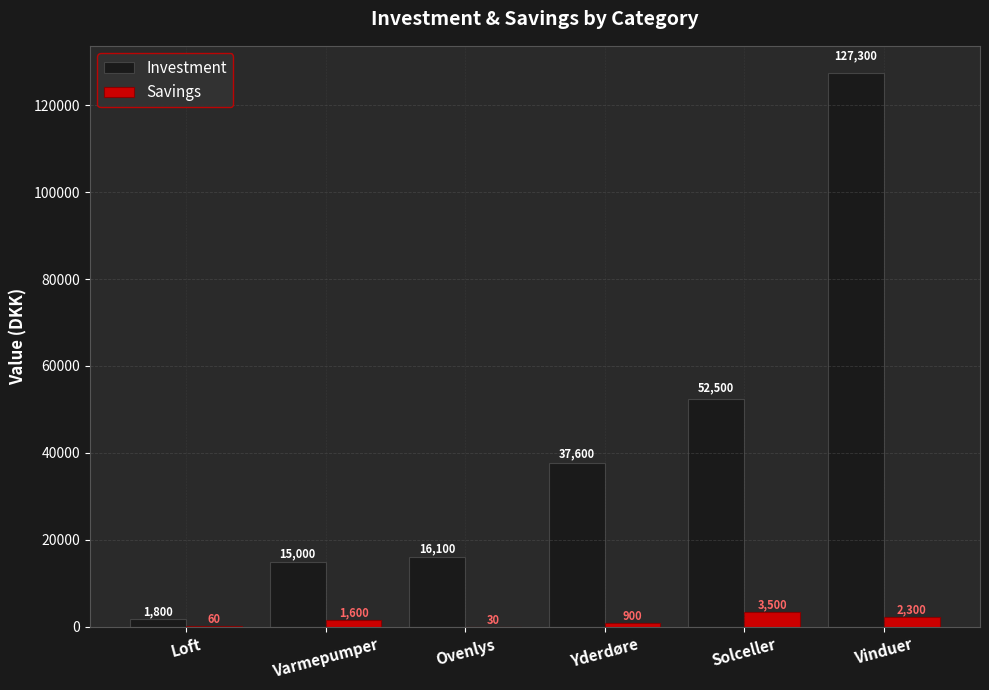

Are the bars grouped side by side (vs. stacked)?

Yes